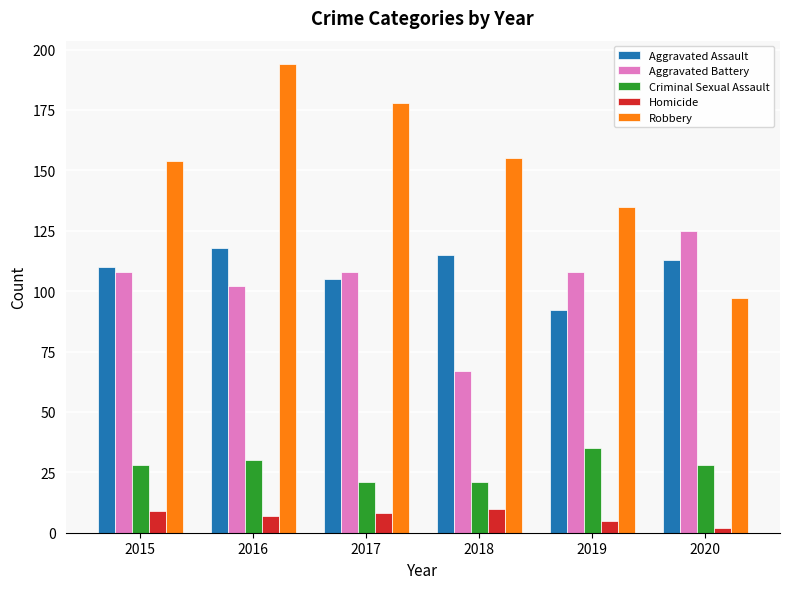

Count the number of data series in this chart.

5